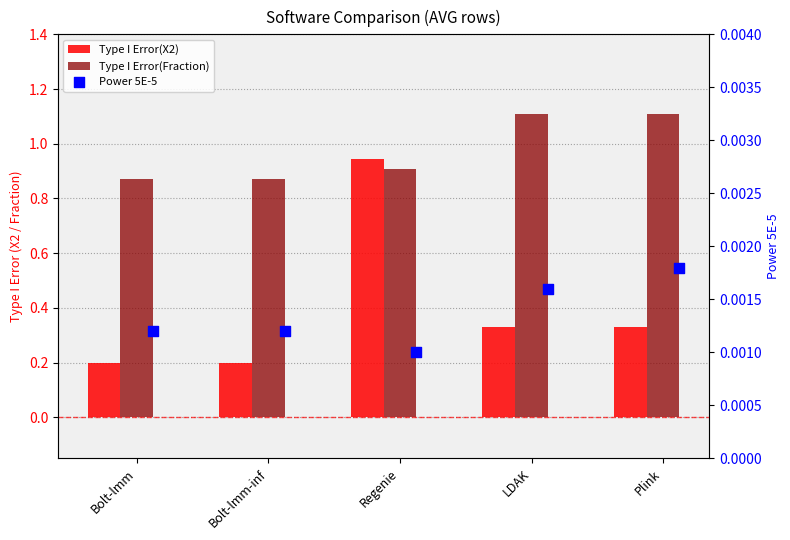

What are all the series names shown in the legend?

Type I Error(X2), Type I Error(Fraction), Power 5E-5